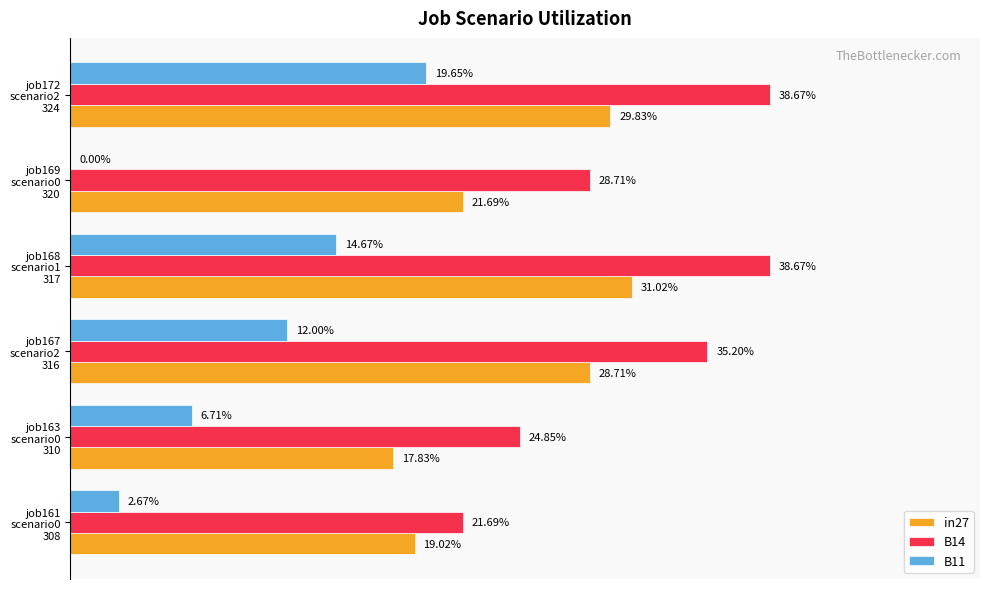

What are all the series names shown in the legend?

in27, B14, B11